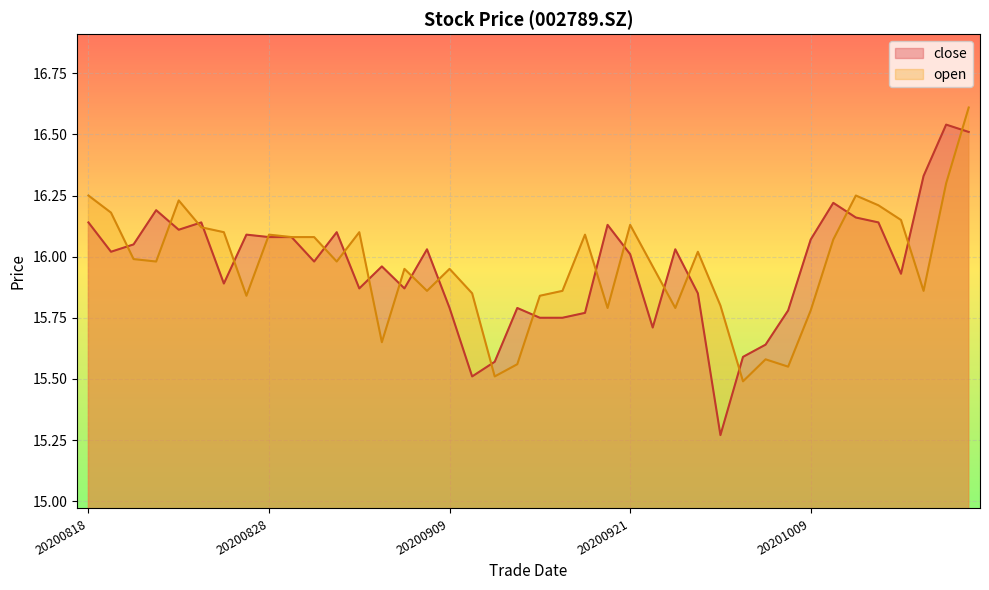

Between which two adjacent categories do close and open first intersect?

20200819 and 20200820